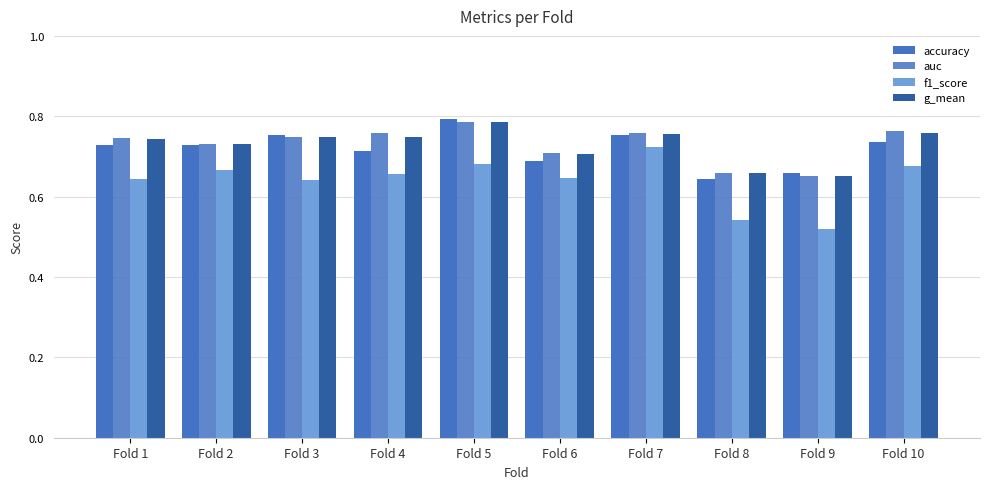

At which category is the sum across all series the highest?

Fold 5